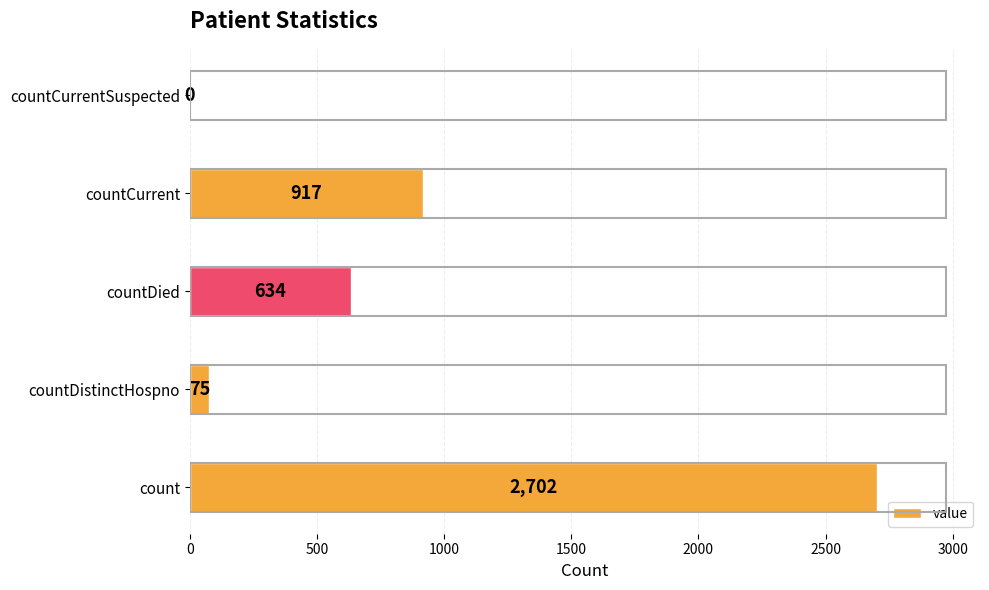

What is the maximum value shown in the chart?

2702